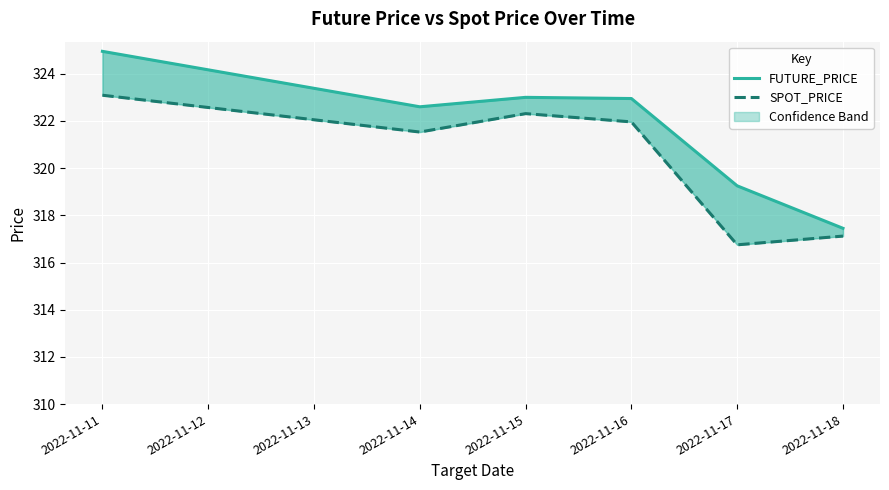

At which label does FUTURE_PRICE first exceed 322?

2022-11-11